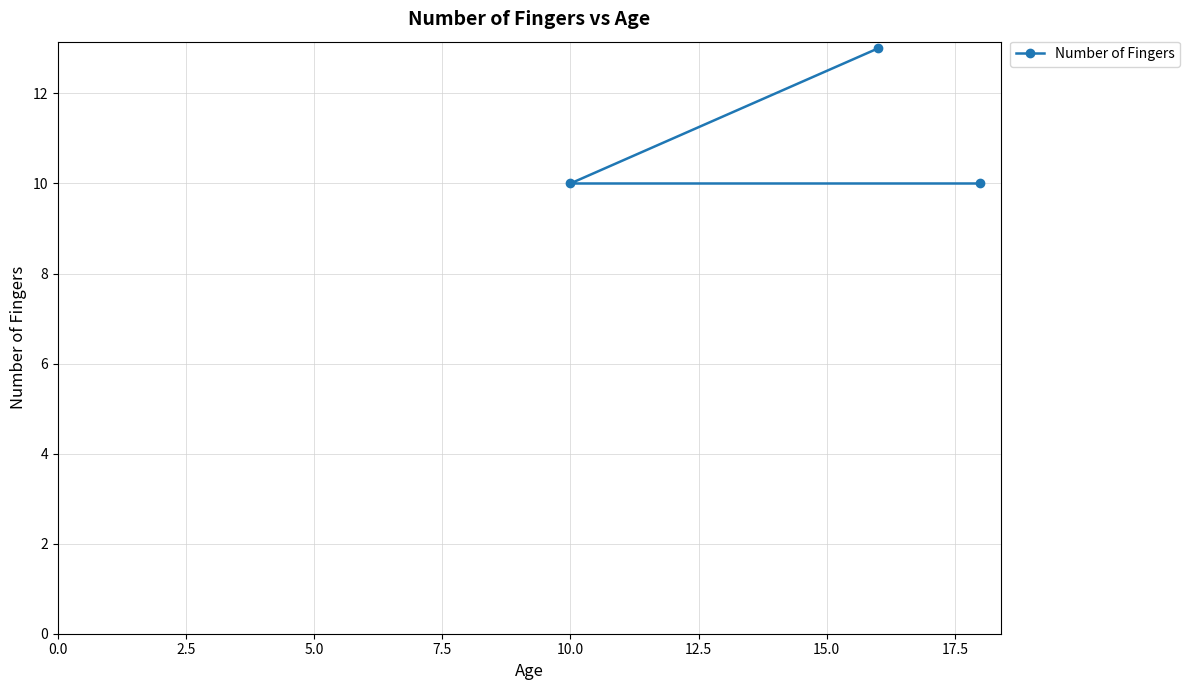

What is the sum of all values?

33